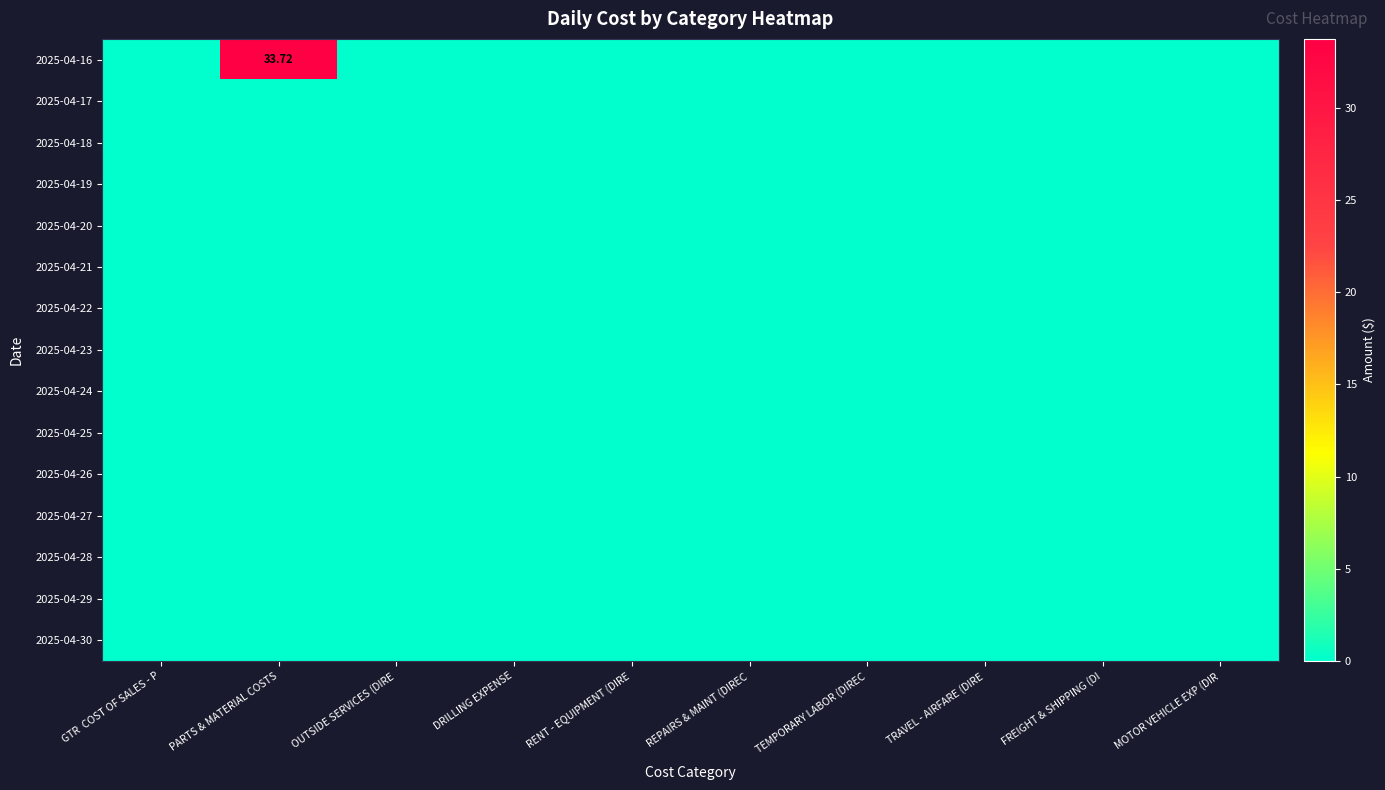

Which series has the largest range (max minus min)?

2025-04-16